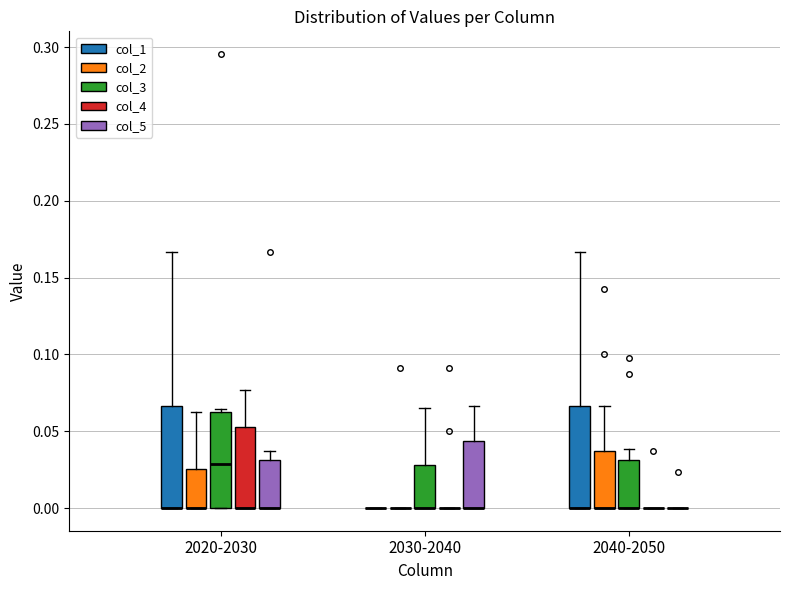

Reading left to right, transcribe this box plot: for each box, give where its median line is, the range the box spans, and where its two whiskers end, as read against the y-axis. The values are not printed on the chart, so give them approximately, as read against the axis.

2020-2030 (col_1): median 0.000 (drawn on the box's lower edge), box 0.000 to 0.065, whiskers 0.000 to 0.165
2020-2030 (col_2): median 0.000 (drawn on the box's lower edge), box 0.000 to 0.025, whiskers 0.000 to 0.065
2020-2030 (col_3): median 0.030, box 0.000 to 0.065, whiskers 0.000 to 0.065 (just above the box's upper edge)
2020-2030 (col_4): median 0.000 (drawn on the box's lower edge), box 0.000 to 0.055, whiskers 0.000 to 0.075
2020-2030 (col_5): median 0.000 (drawn on the box's lower edge), box 0.000 to 0.030, whiskers 0.000 to 0.035
2030-2040 (col_1): box collapsed to a line at 0.000, whiskers 0.000 to 0.000
2030-2040 (col_2): box collapsed to a line at 0.000, whiskers 0.000 to 0.000
2030-2040 (col_3): median 0.000 (drawn on the box's lower edge), box 0.000 to 0.030, whiskers 0.000 to 0.065
2030-2040 (col_4): box collapsed to a line at 0.000, whiskers 0.000 to 0.000
2030-2040 (col_5): median 0.000 (drawn on the box's lower edge), box 0.000 to 0.045, whiskers 0.000 to 0.065
2040-2050 (col_1): median 0.000 (drawn on the box's lower edge), box 0.000 to 0.065, whiskers 0.000 to 0.165
2040-2050 (col_2): median 0.000 (drawn on the box's lower edge), box 0.000 to 0.035, whiskers 0.000 to 0.065
2040-2050 (col_3): median 0.000 (drawn on the box's lower edge), box 0.000 to 0.030, whiskers 0.000 to 0.040
2040-2050 (col_4): box collapsed to a line at 0.000, whiskers 0.000 to 0.000
2040-2050 (col_5): box collapsed to a line at 0.000, whiskers 0.000 to 0.000